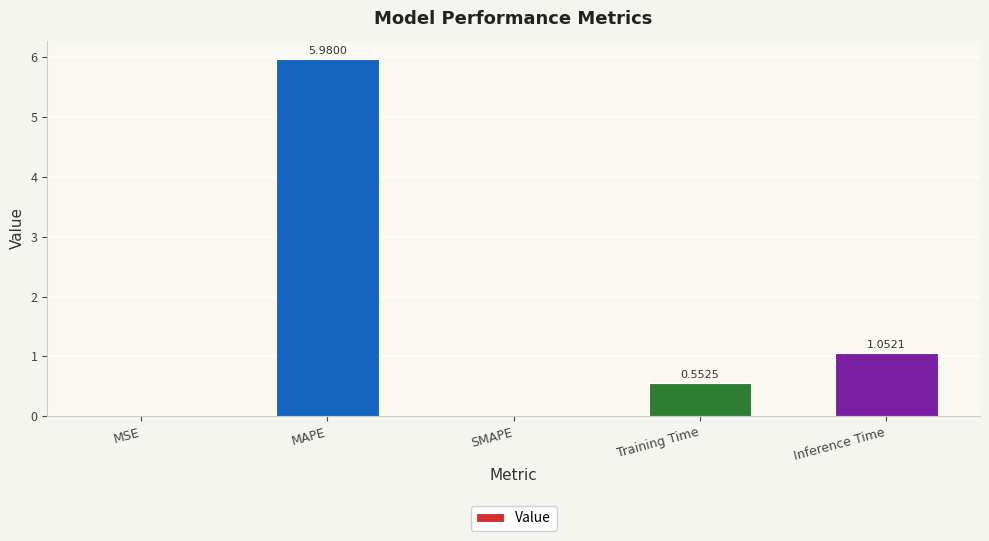

What is the change in value from SMAPE to Inference Time?

+1.1